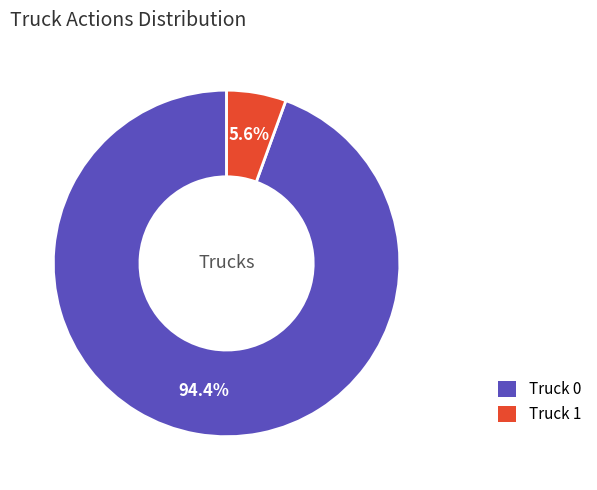

Count the number of slices in the pie.

2